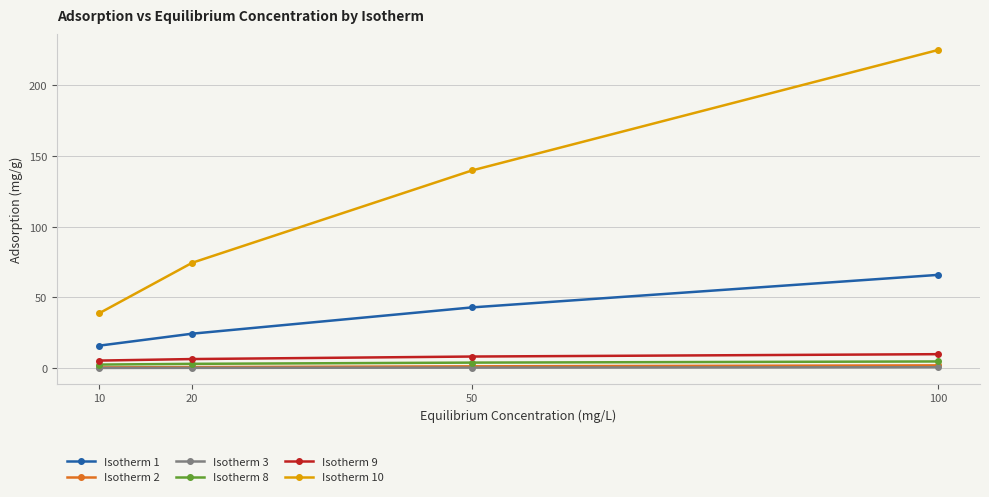

How many data points does each series have?

4